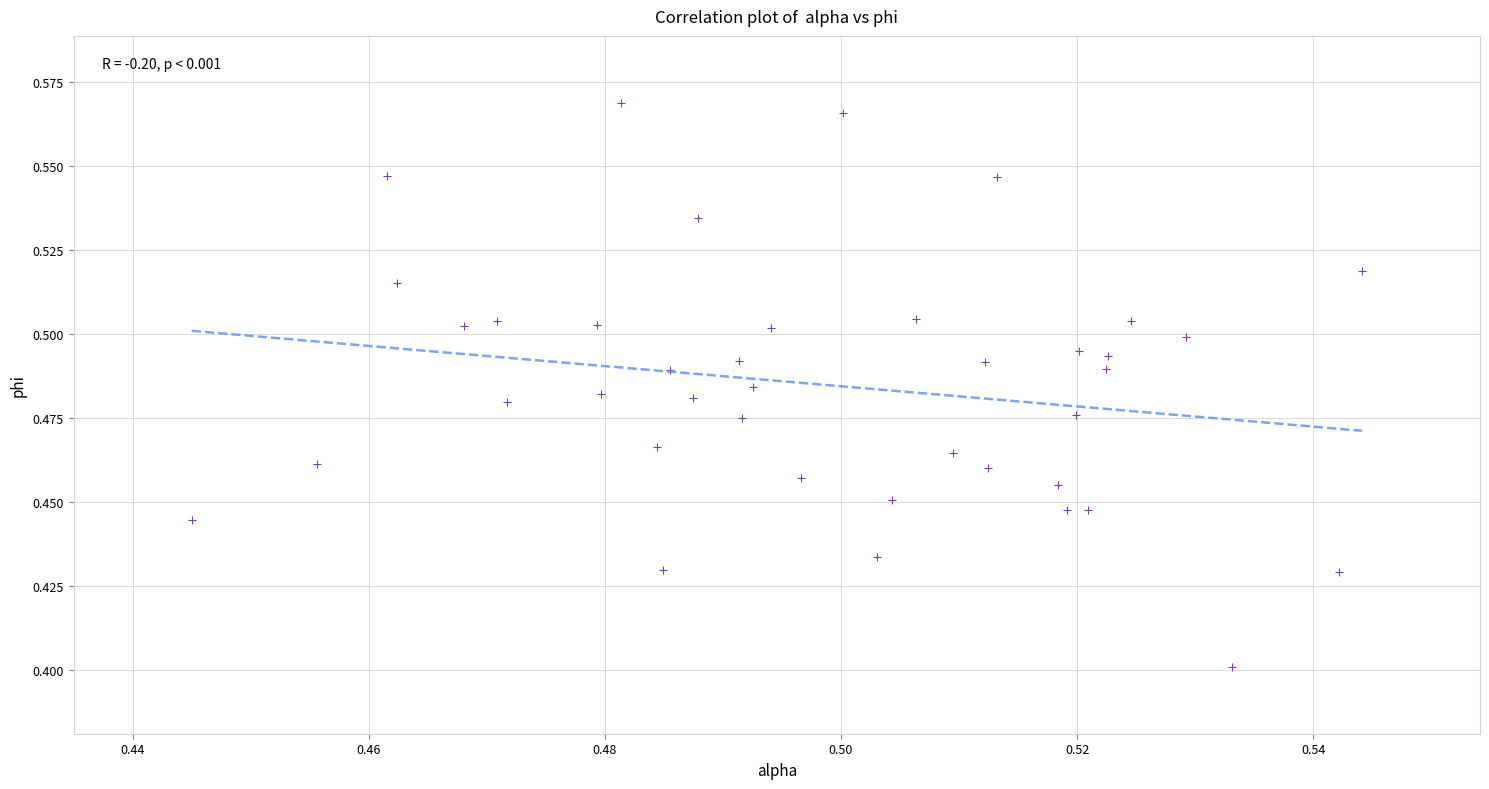

Count the number of points in this scatter plot.

40